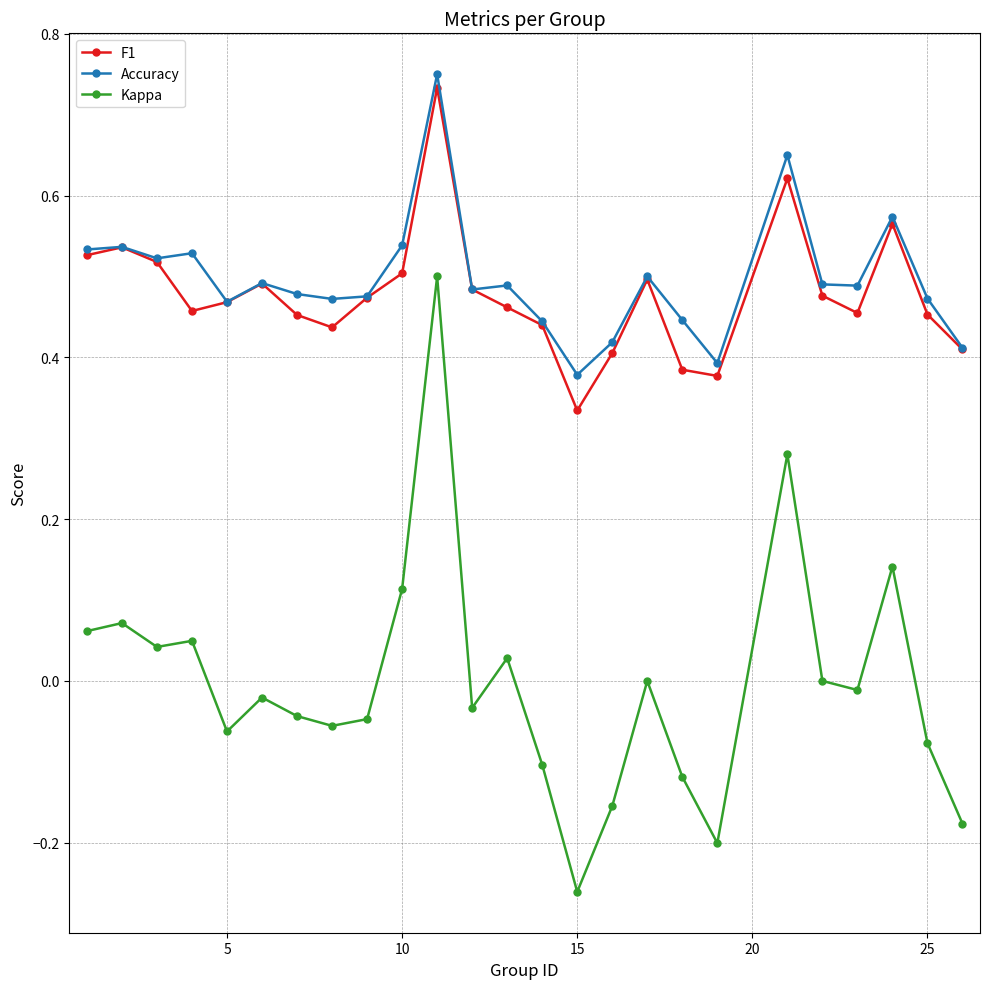

True or false: F1 and Kappa intersect in this chart.

False